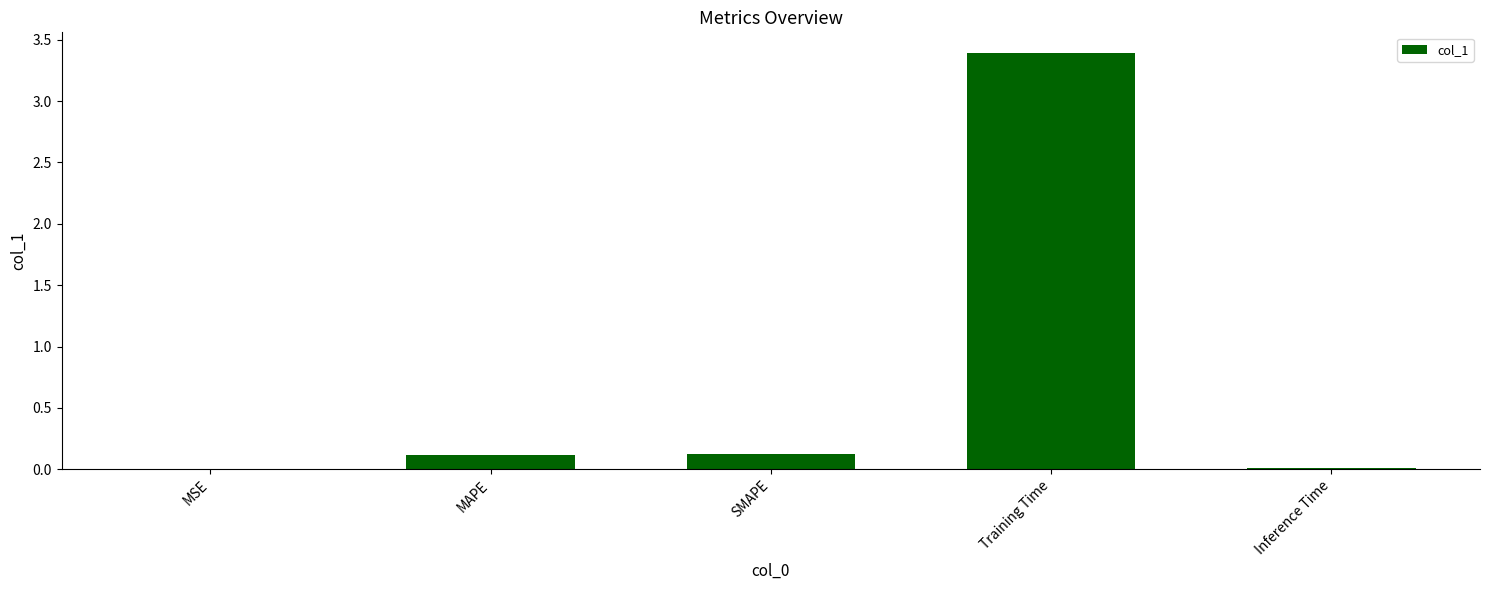

What is the change in value from SMAPE to Training Time?

+3.3